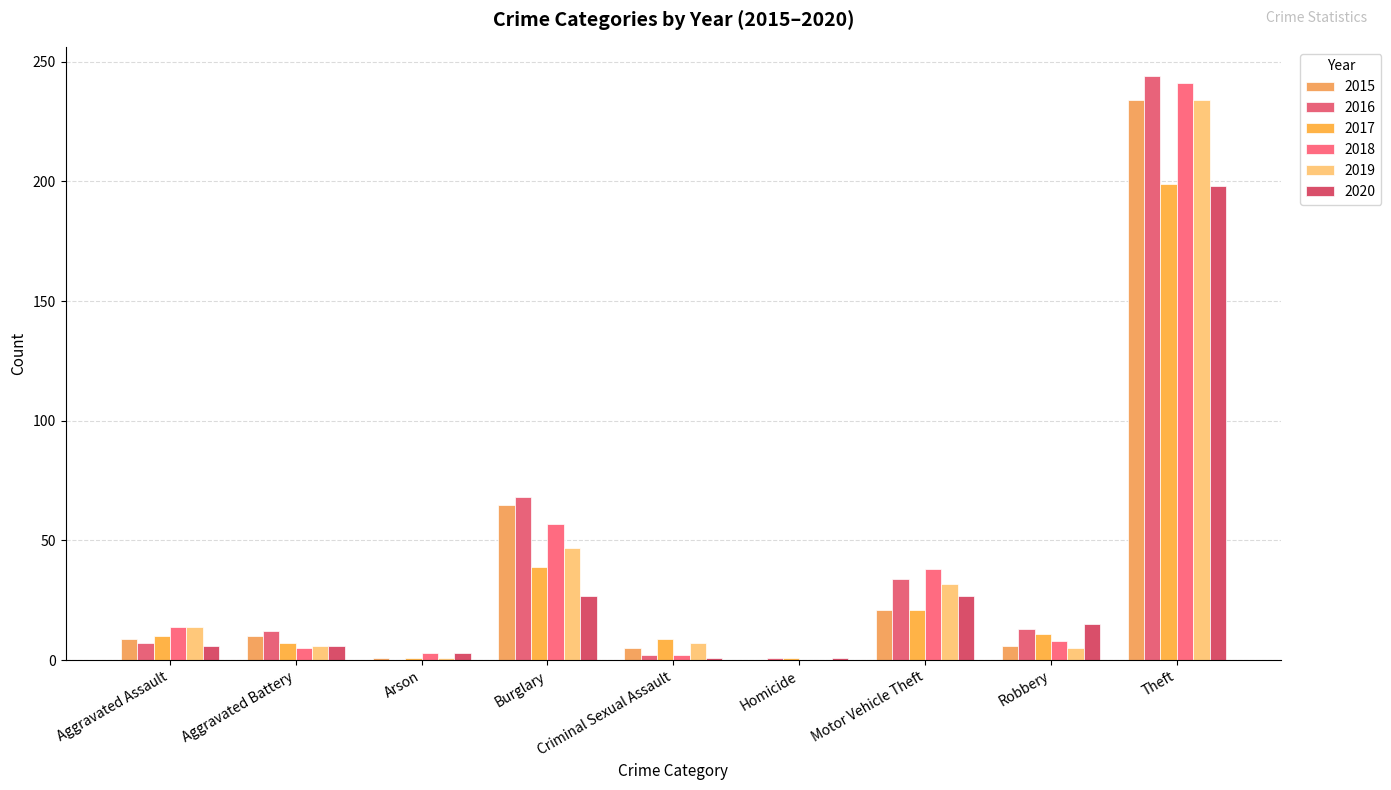

Count the number of data series in this chart.

6